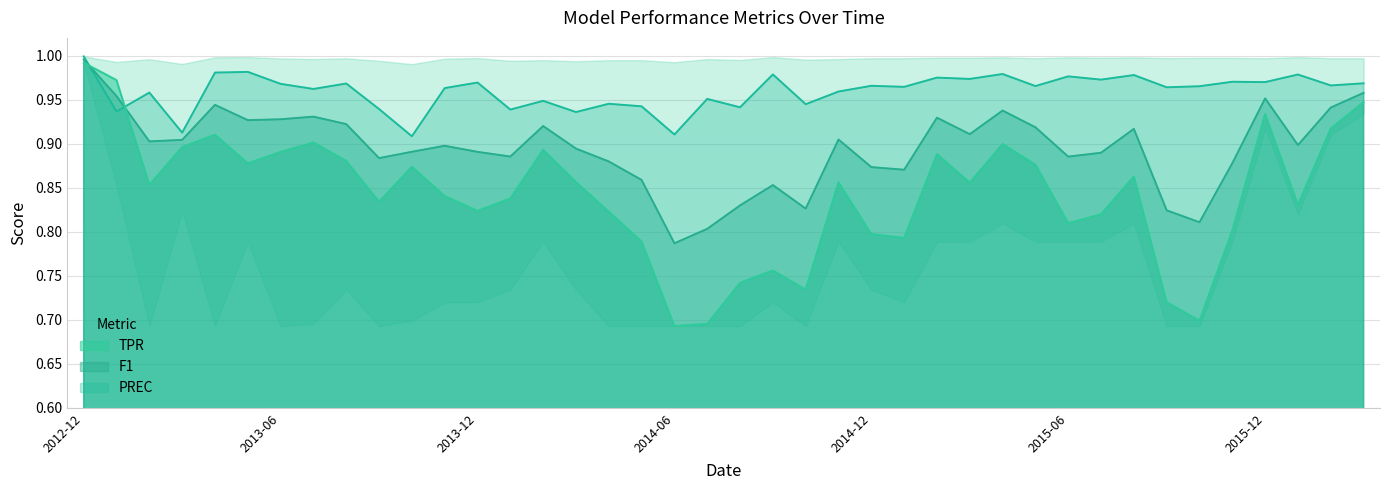

Rank the categories by TPR value from lowest to highest.

2014-06, 2014-07, 2015-10, 2015-09, 2014-10, 2014-08, 2014-09, 2014-05, 2015-01, 2014-12, 2015-11, 2015-06, 2015-07, 2014-04, 2013-12, 2016-01, 2013-09, 2014-01, 2013-11, 2013-02, 2015-03, 2014-11, 2014-03, 2015-08, 2013-10, 2015-05, 2013-05, 2013-08, 2015-02, 2013-06, 2014-02, 2013-03, 2015-04, 2013-07, 2013-04, 2016-02, 2015-12, 2016-03, 2013-01, 2012-12